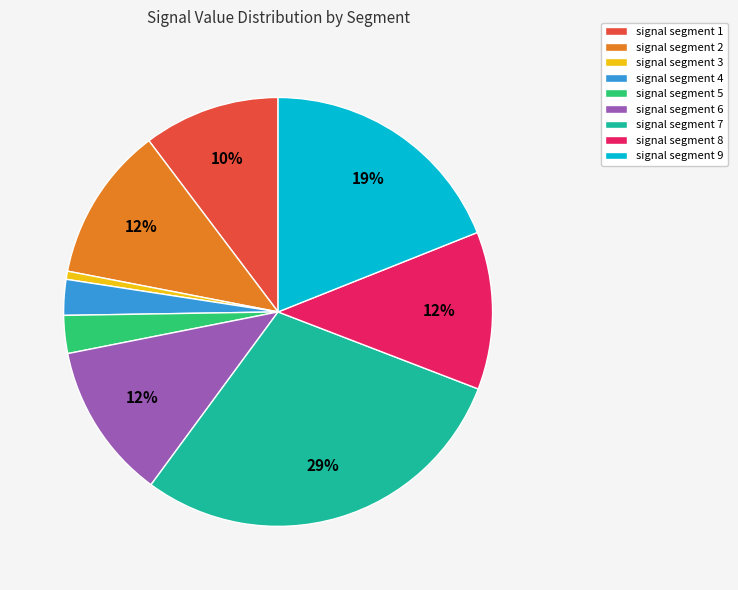

To the nearest percent, what is the combined percentage of signal segment 2 and signal segment 7?

41%